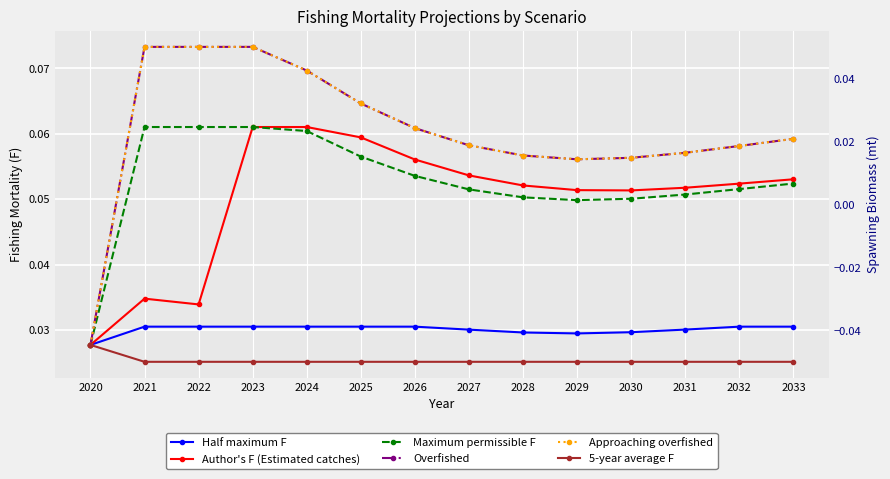

What is the total value across all series at 2029?

0.3